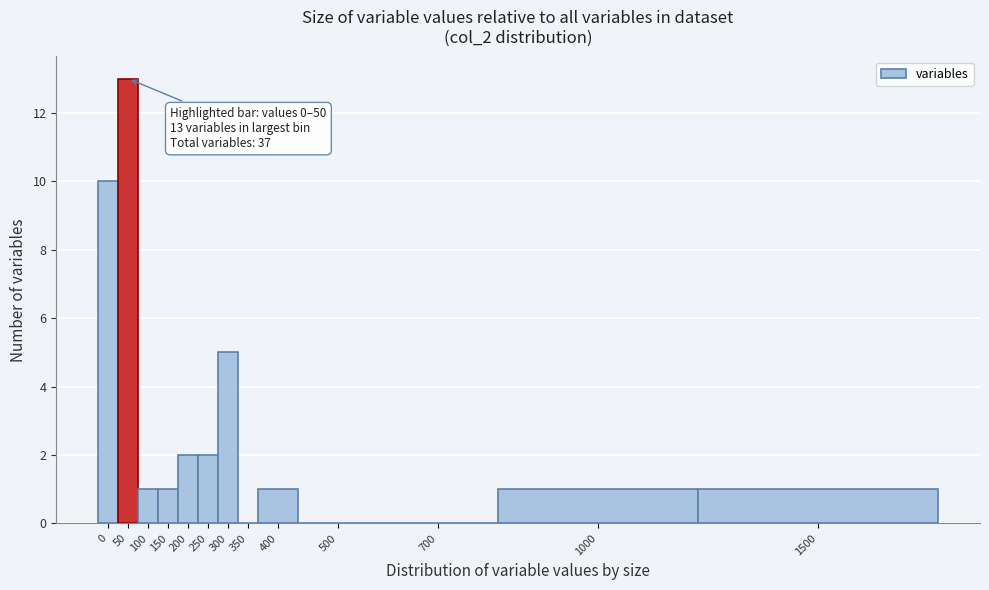

Reading left to right, extract all data points from this chart.

0=10	50=13	100=1	150=1	200=2	250=2	300=5	350=0	400=1	500=0	700=0	1000=1	1500=1